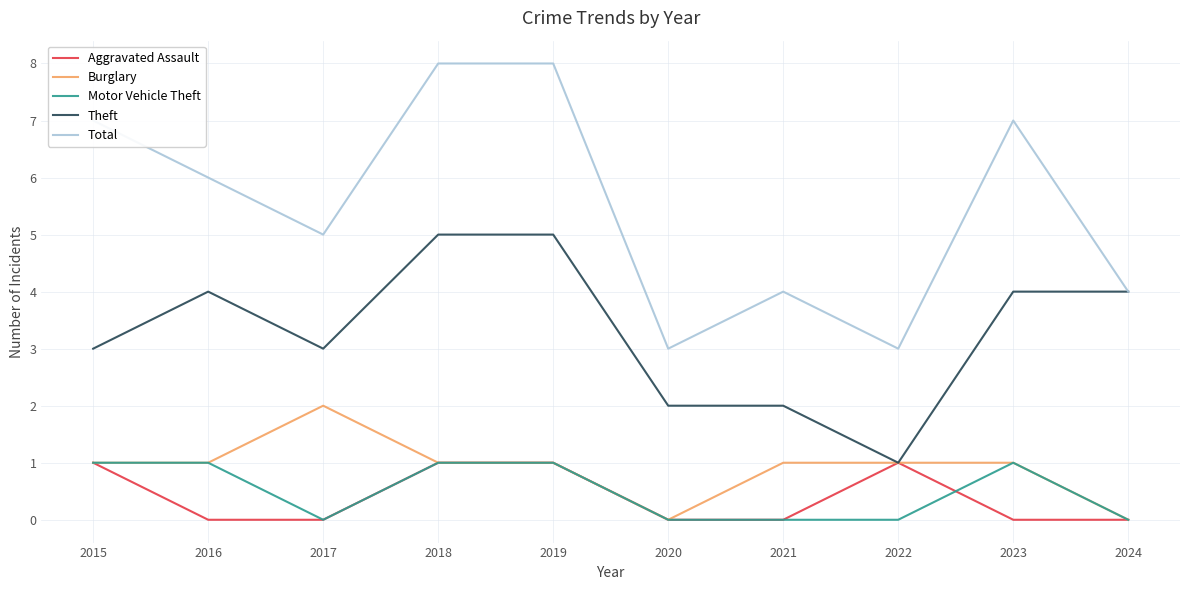

What is the maximum value shown in the chart?

8